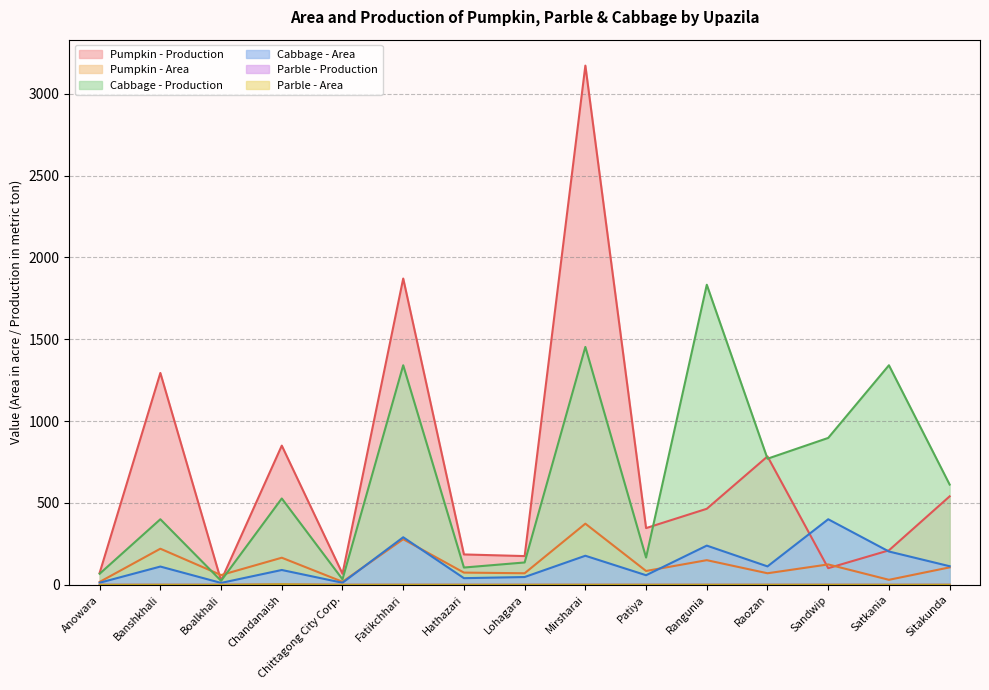

The Cabbage - Production series shows 105 at Hathazari. True or false?

True